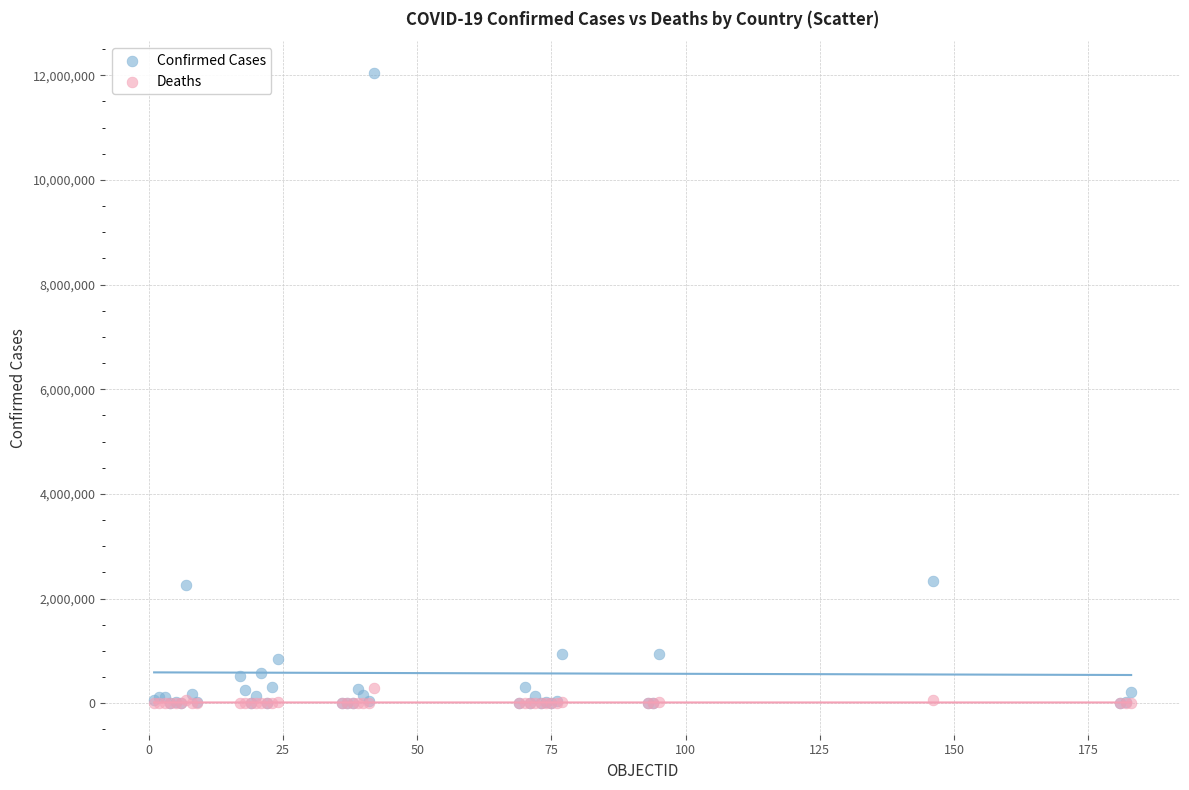

What are all the series names shown in the legend?

Confirmed Cases, Deaths